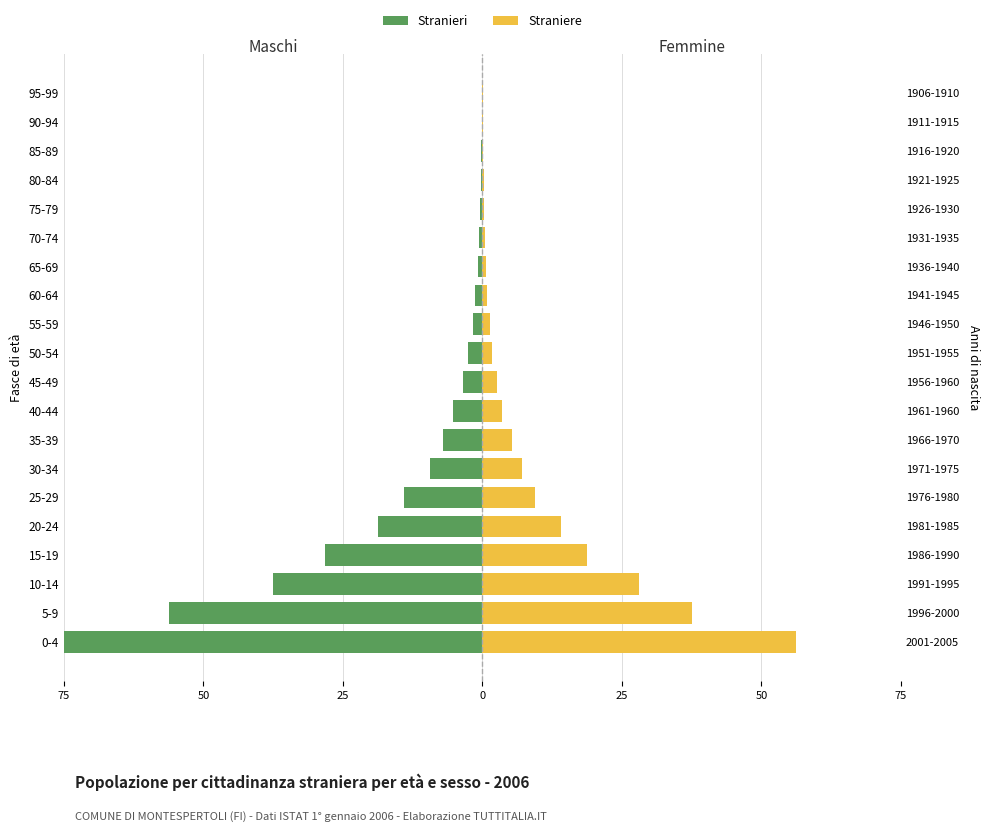

What is the difference between the highest and lowest values at 0-4?

131.2